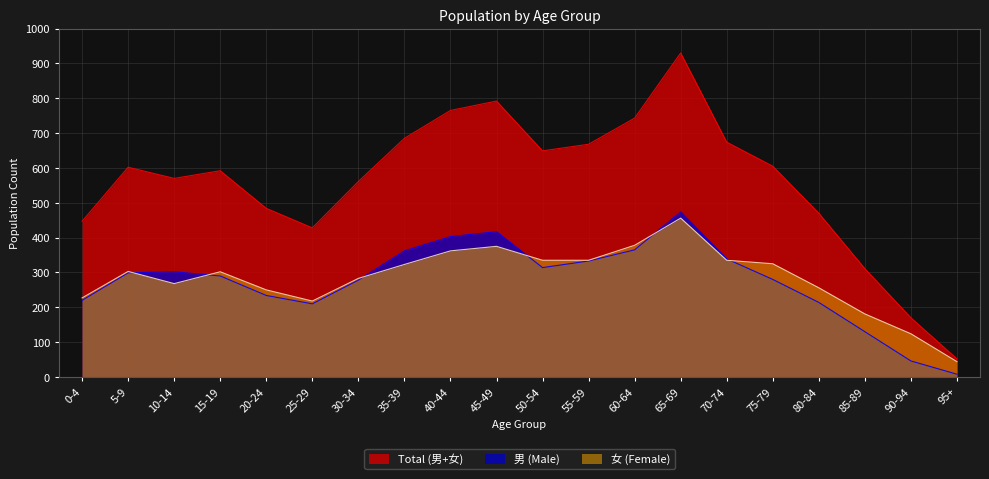

True or false: Total (男+女) has a value of 670 at 80-84.

False